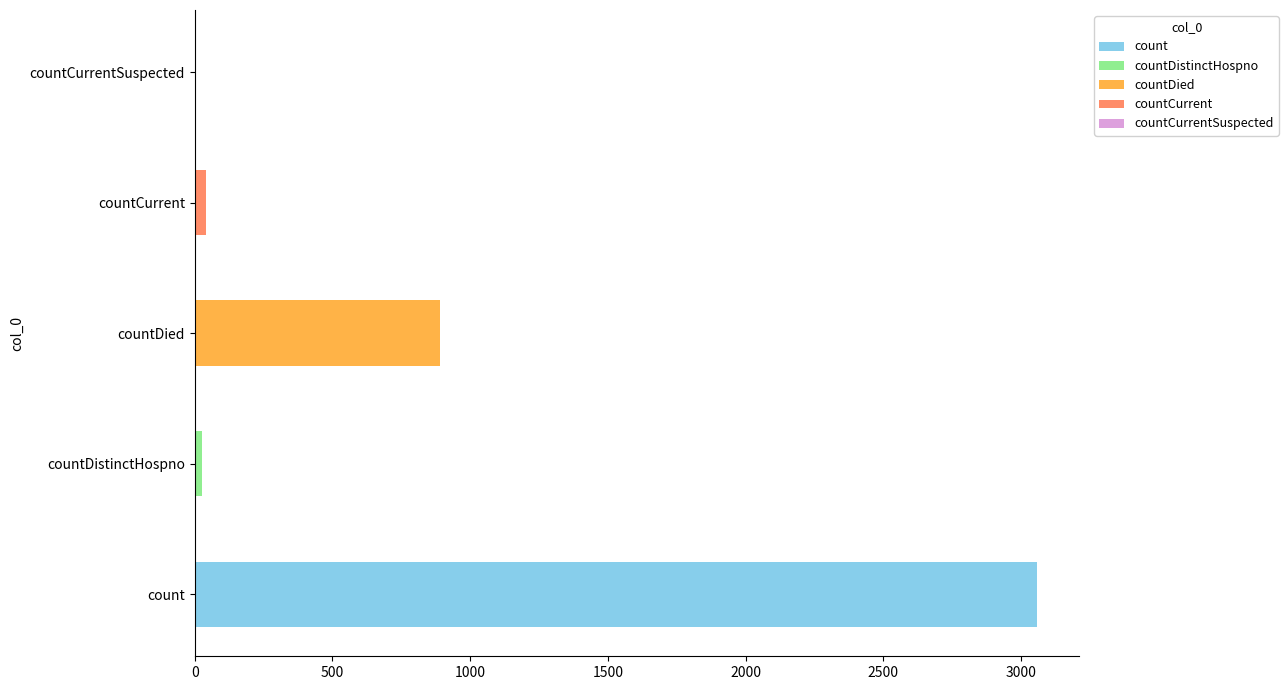

How many data points are less than 43?

2